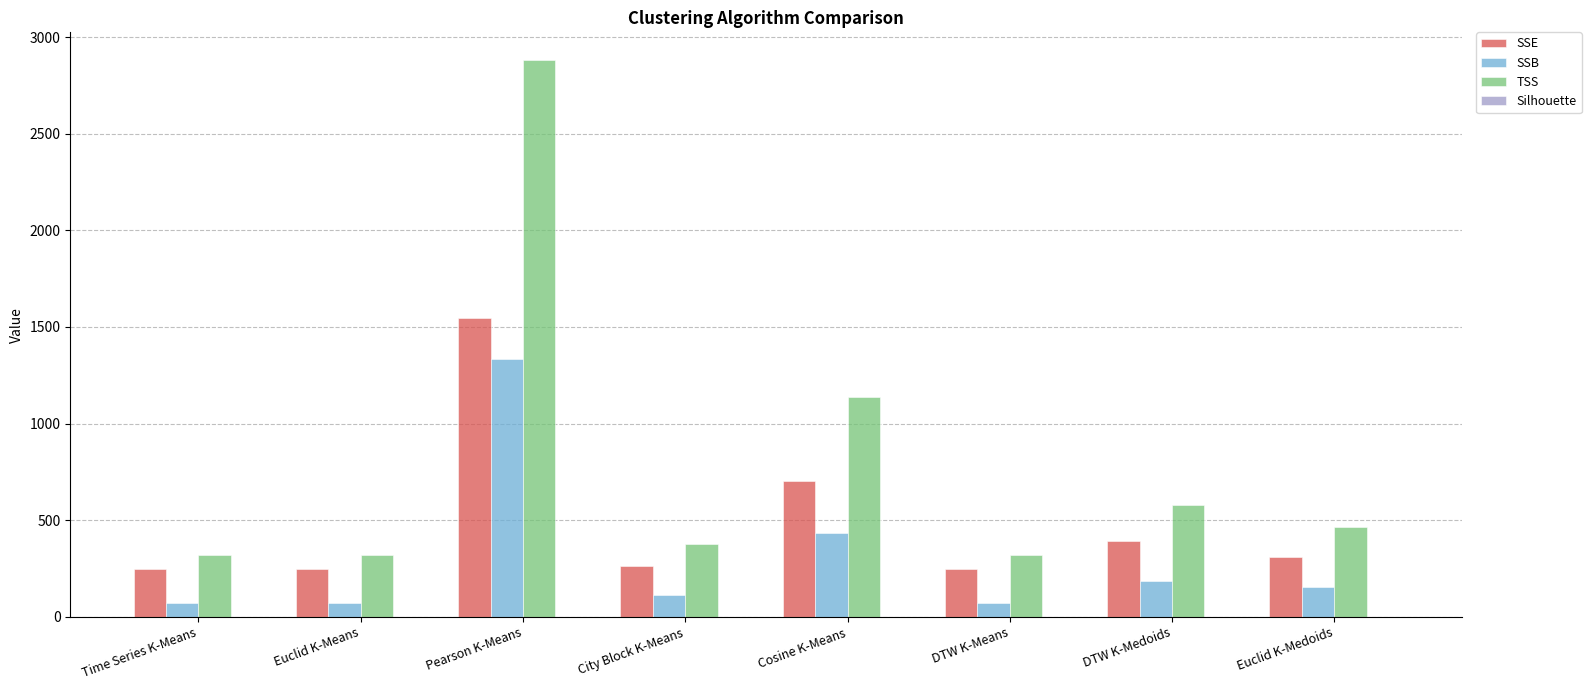

What is the sum of all SSB values?

2434.2